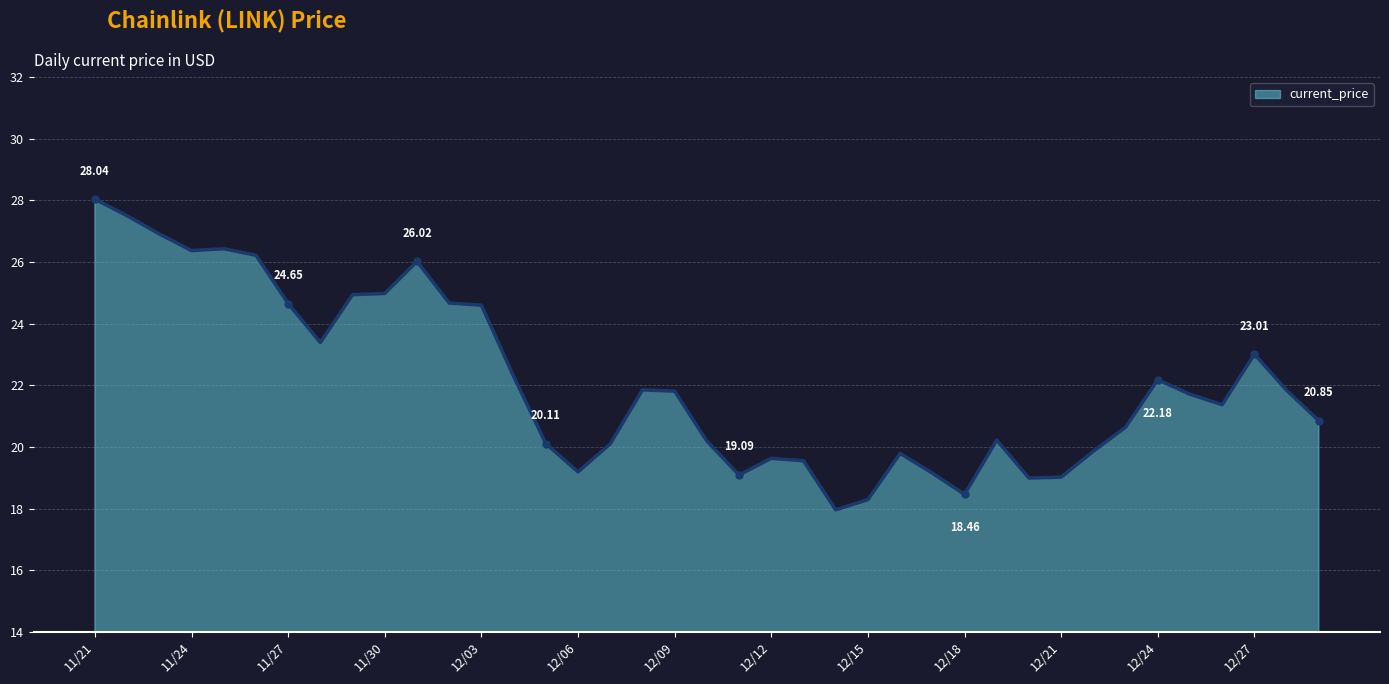

Does the chart display data point markers on the line(s)?

No